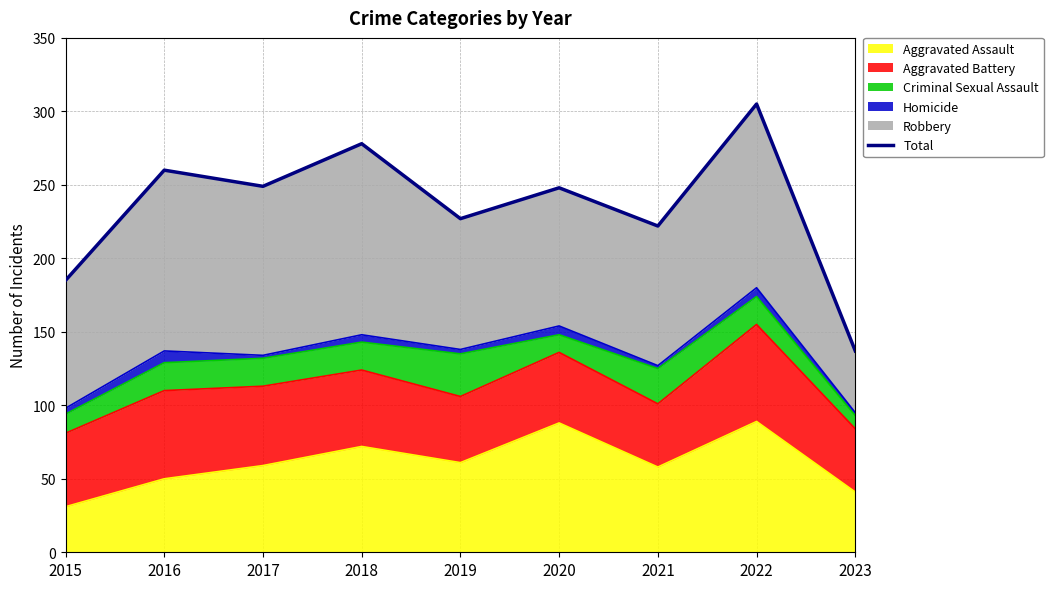

How many points are higher than both their immediate neighbors (excluding endpoints)?

4